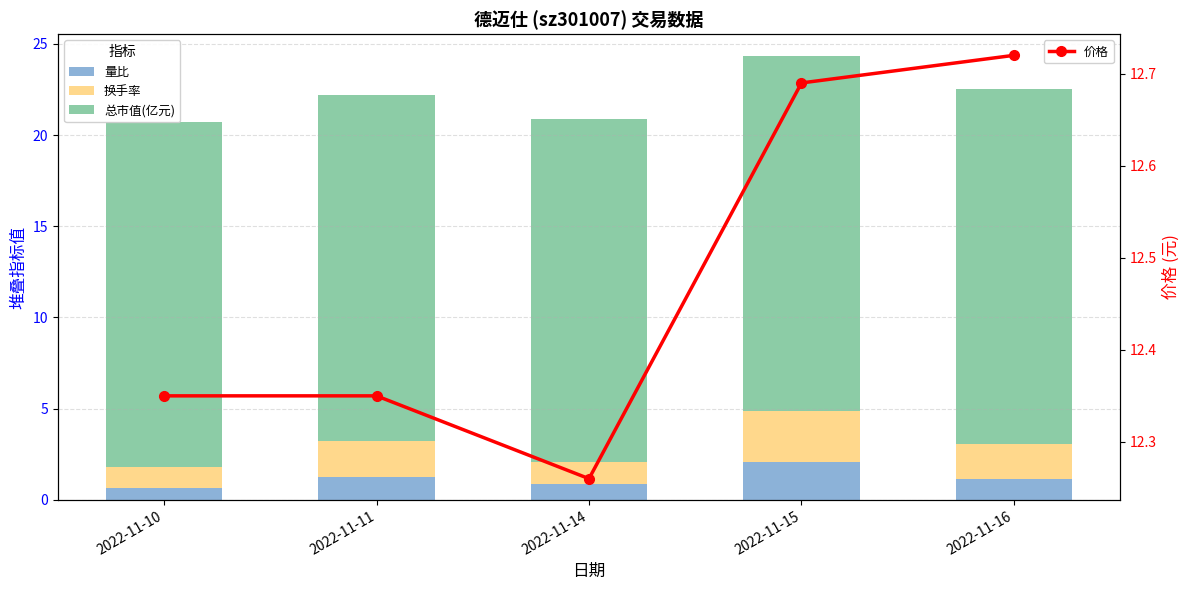

What is the smallest value displayed?

0.6